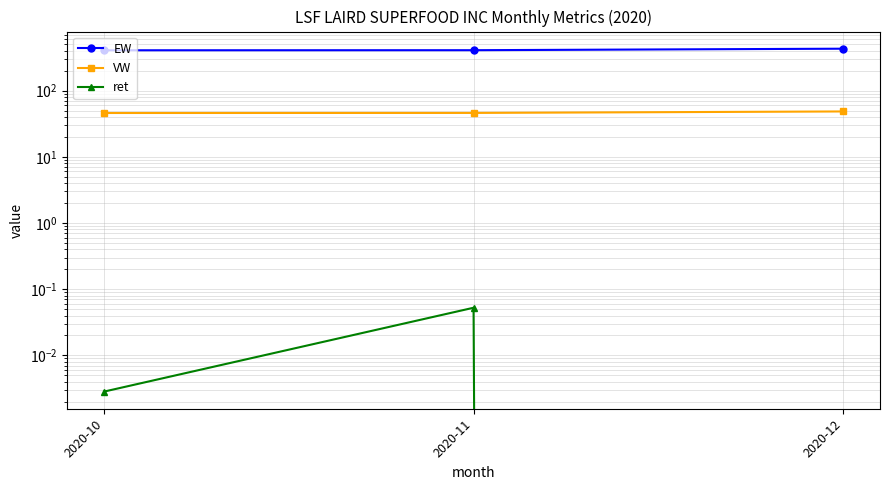

What is the value of the VW point at the 3rd from the left?

48.4